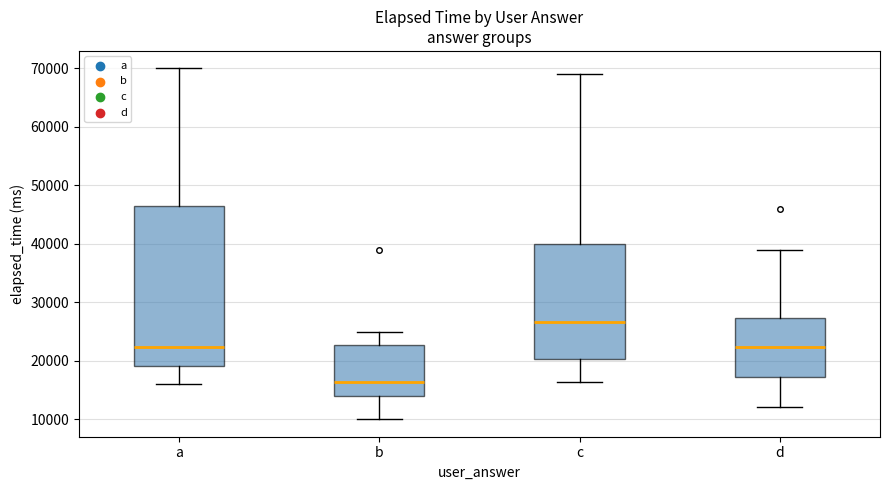

Which box is the tallest, from its lower edge to its upper edge?

a